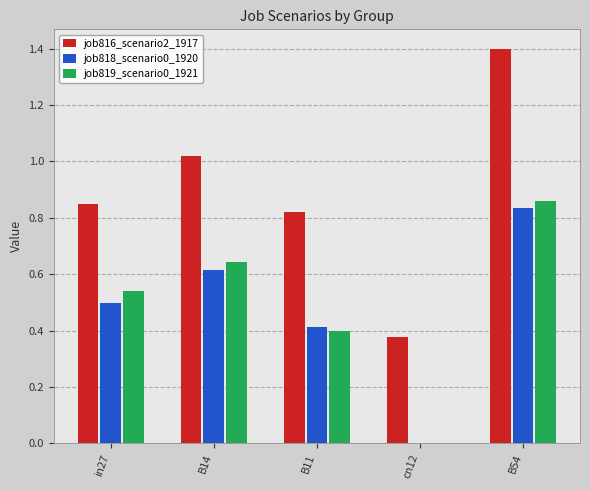

Which category has the highest value in the job819_scenario0_1921 series?

B54